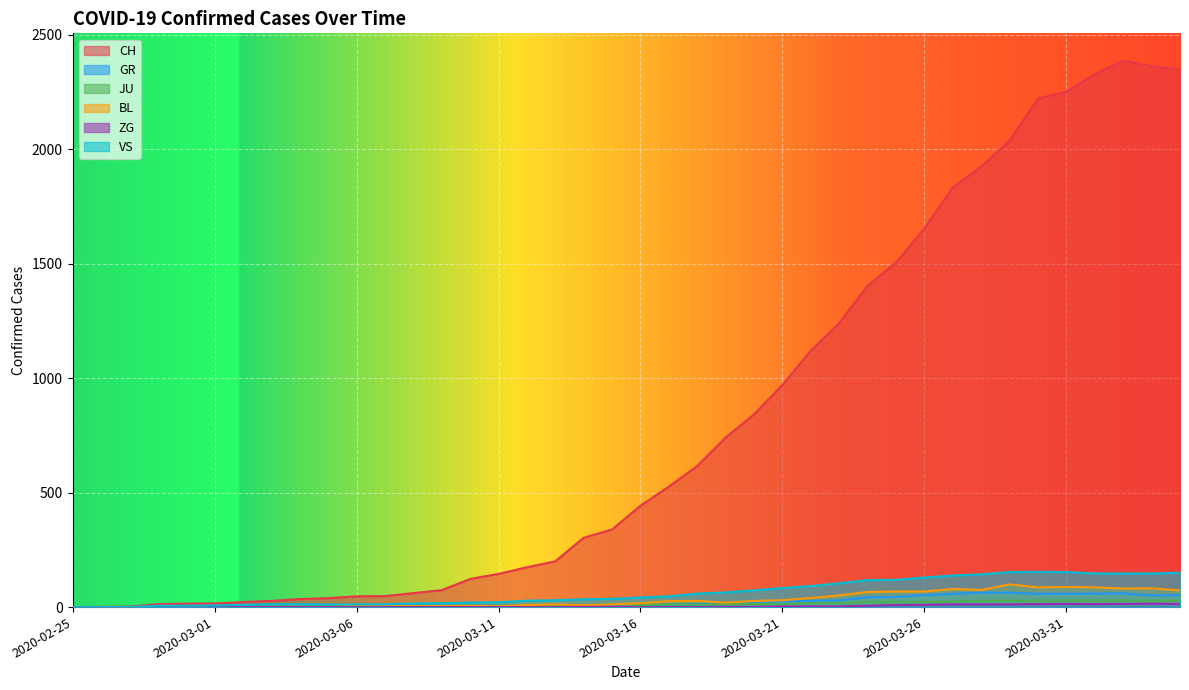

Does the chart display data point markers on the line(s)?

No